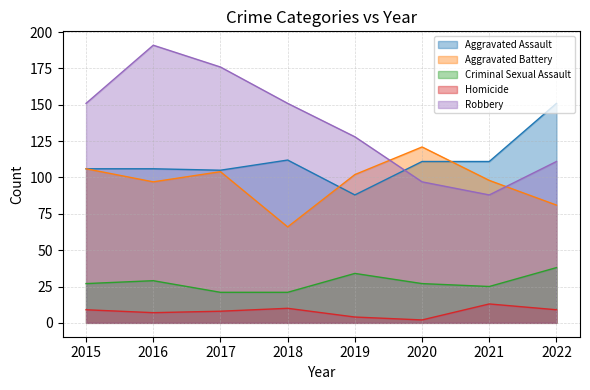

Between 2015 and 2016, which series saw the biggest shift?

Robbery